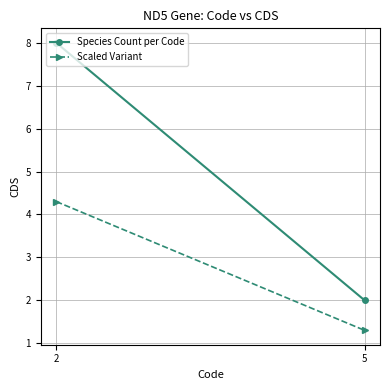

What is the difference between the maximum and minimum values in the Scaled Variant series?

3.0